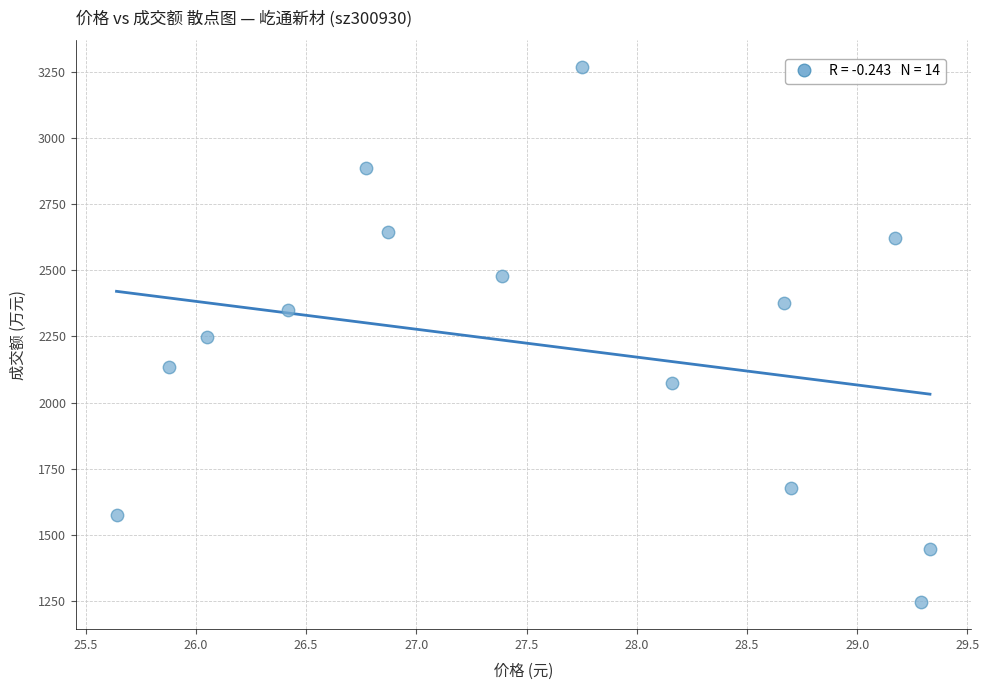

What is the range of Y values (max minus min)?

2022